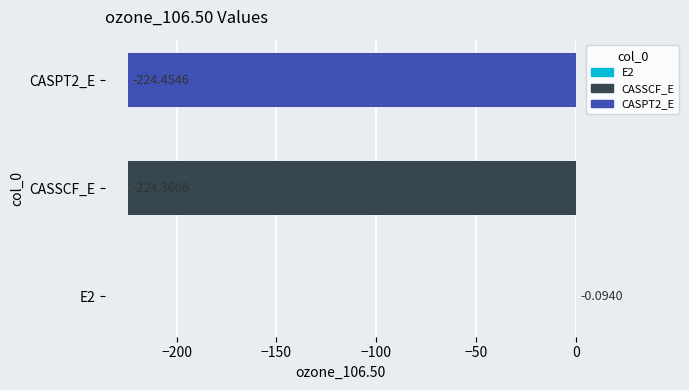

Which has a higher value, CASPT2_E or E2?

E2